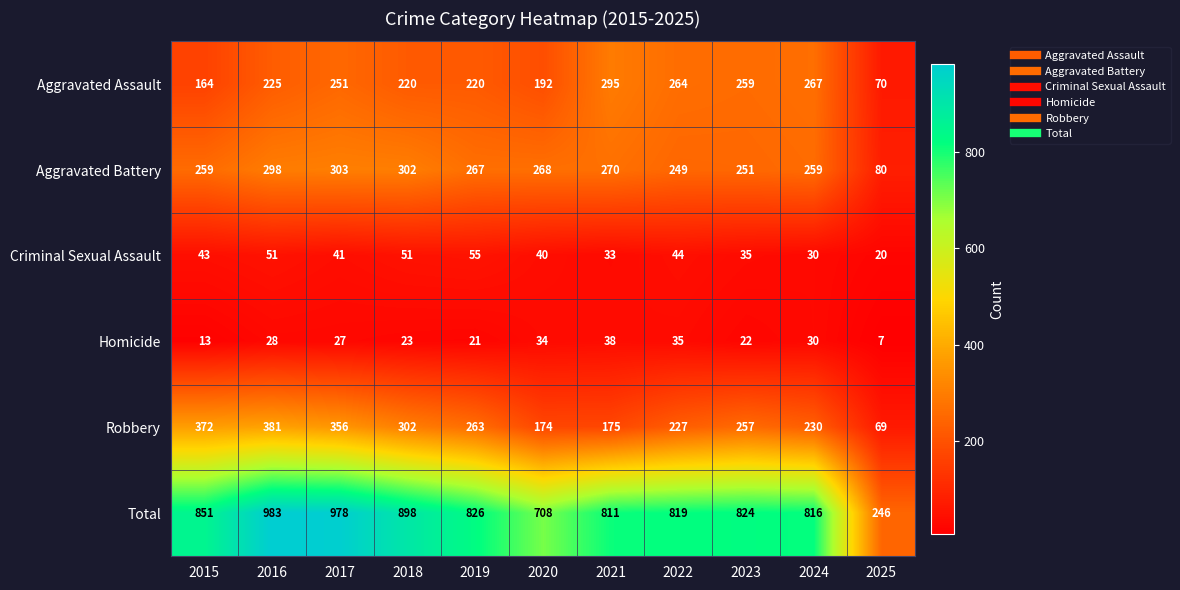

At which label does Criminal Sexual Assault first exceed 41?

2015